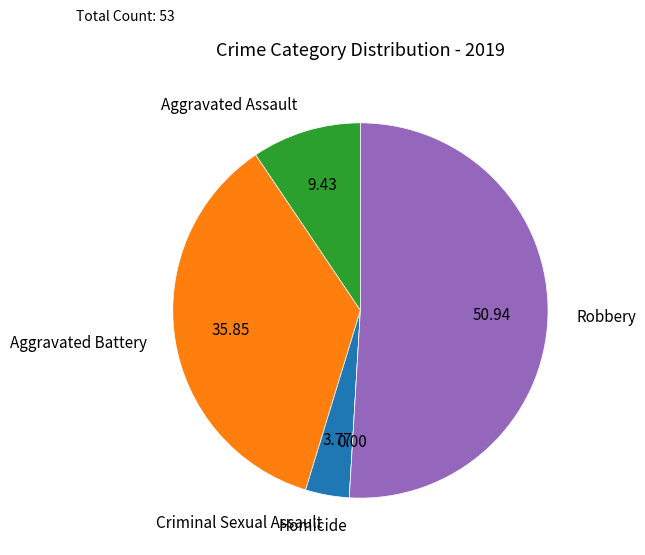

Which category has the biggest portion of the pie?

Robbery